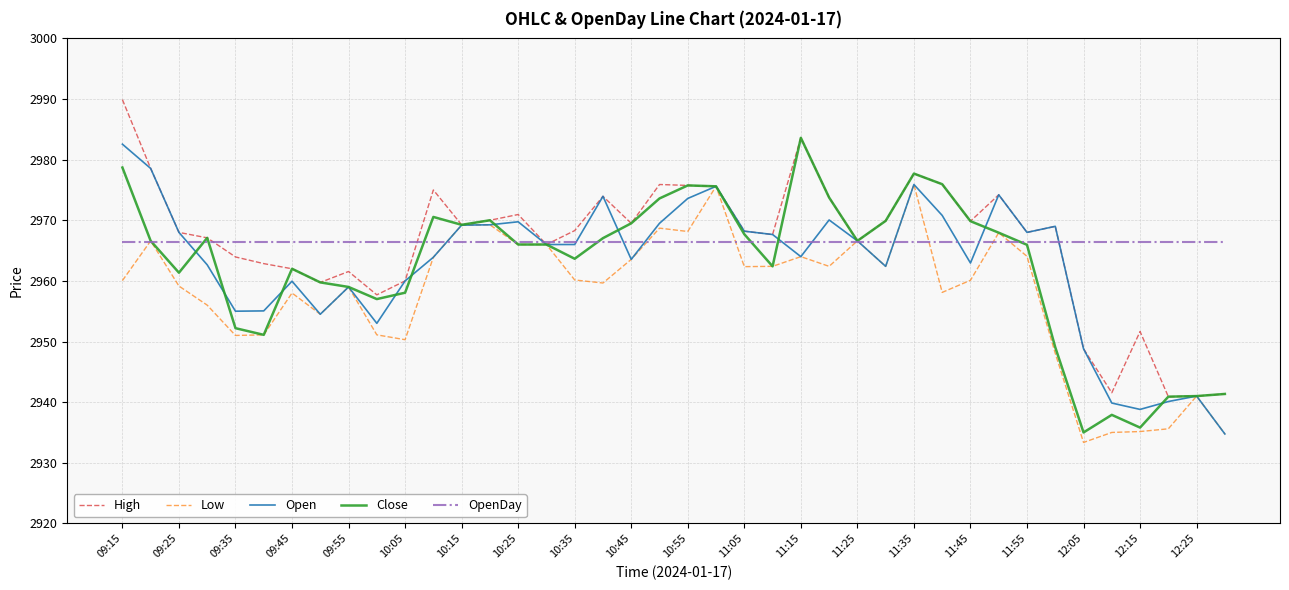

What is the maximum value for Low?

2975.9